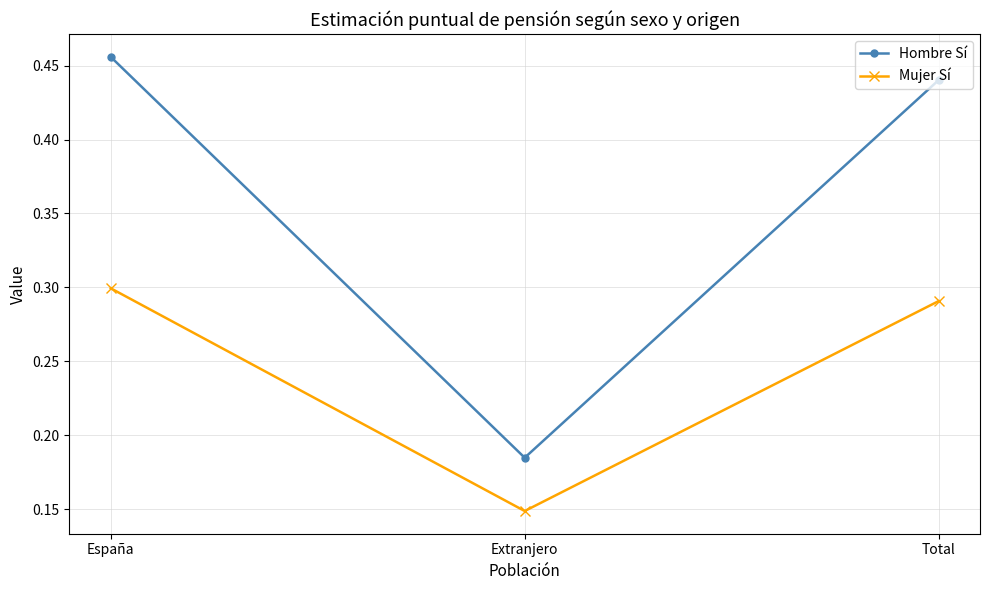

Rank the categories by Hombre Sí value from lowest to highest.

Extranjero, Total, España